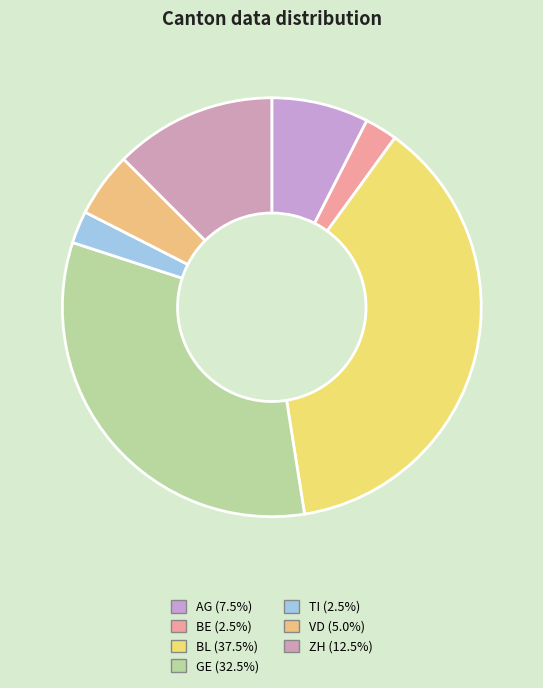

How many slices are in this pie chart?

7